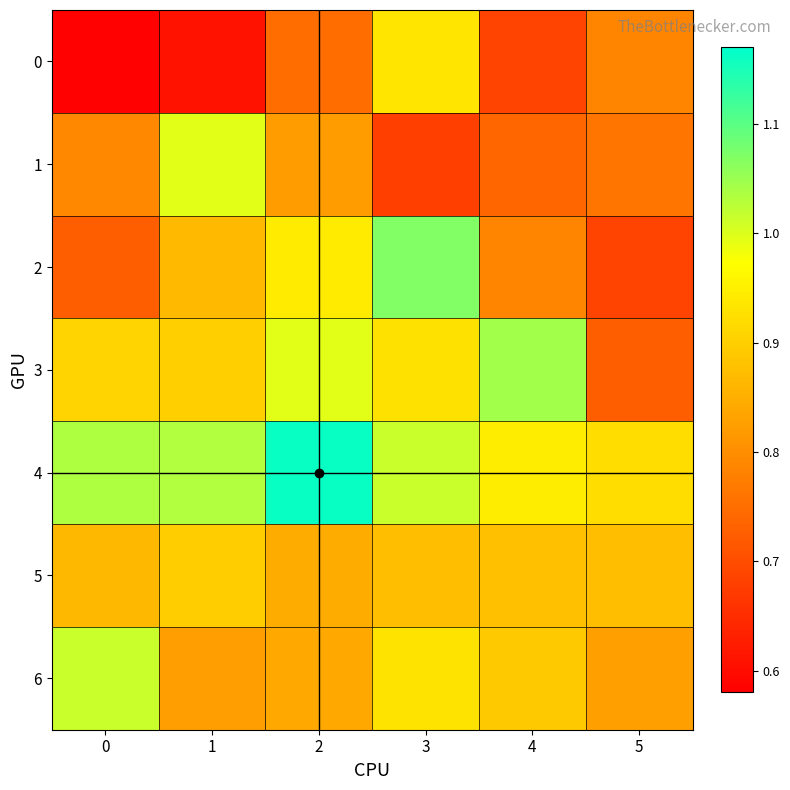

Which series changed the most between 0 and 1?

1